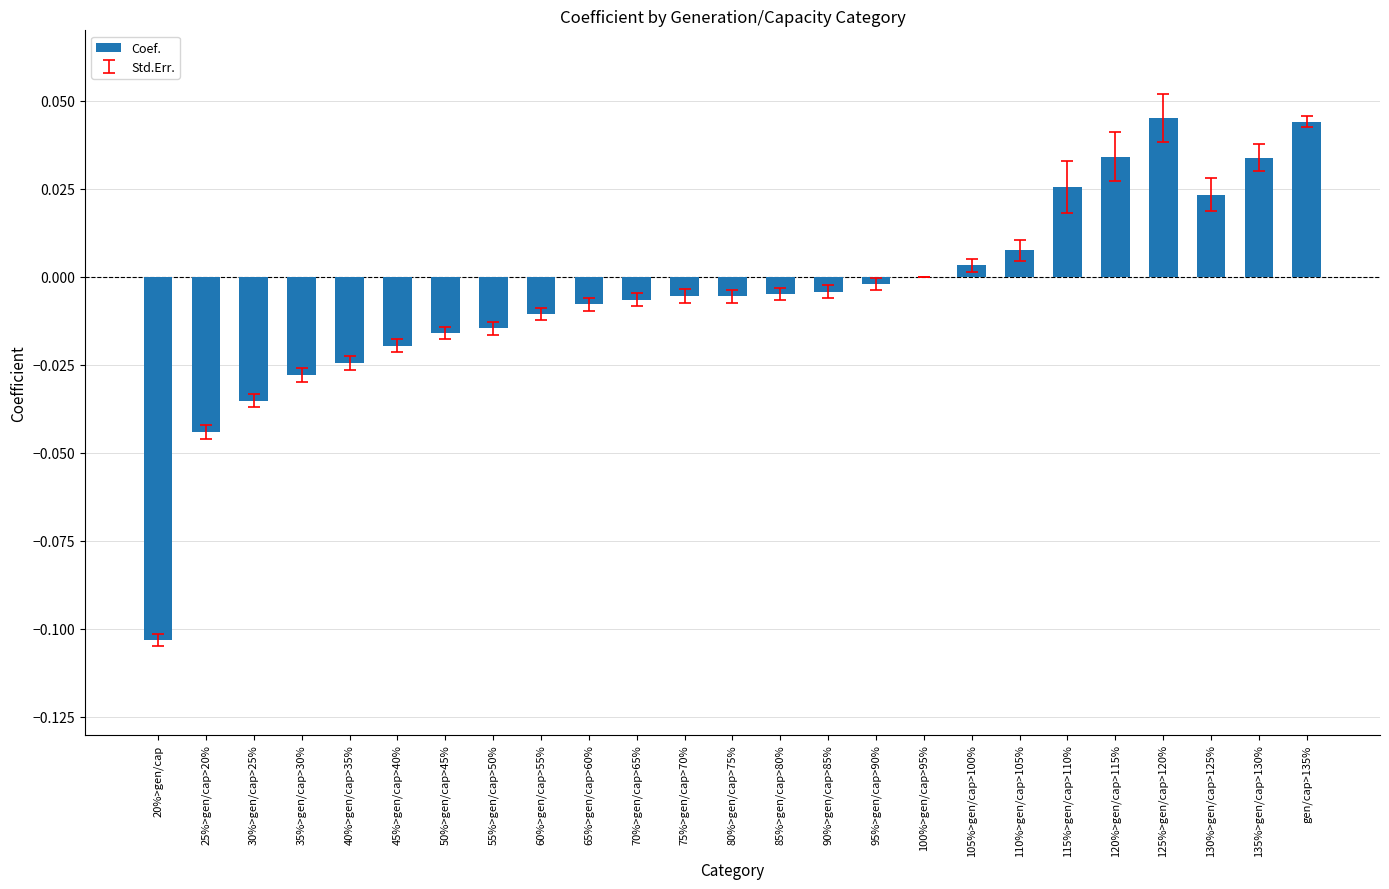

True or false: the data shows 0.0 at 125%>gen/cap>120%.

True